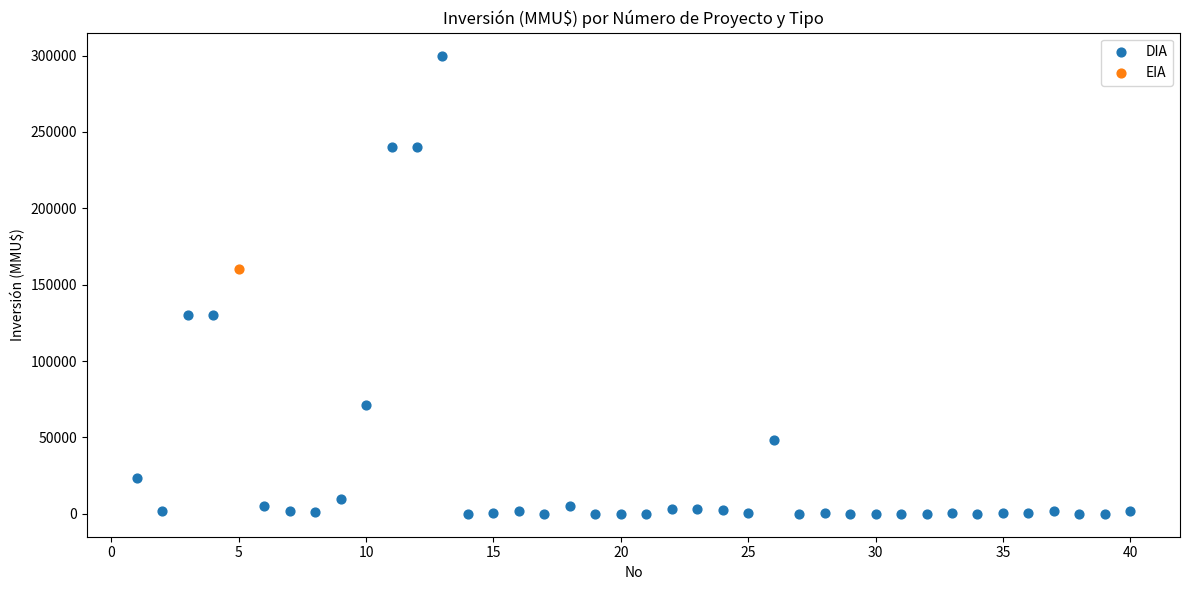

What are all the series names shown in the legend?

DIA, EIA